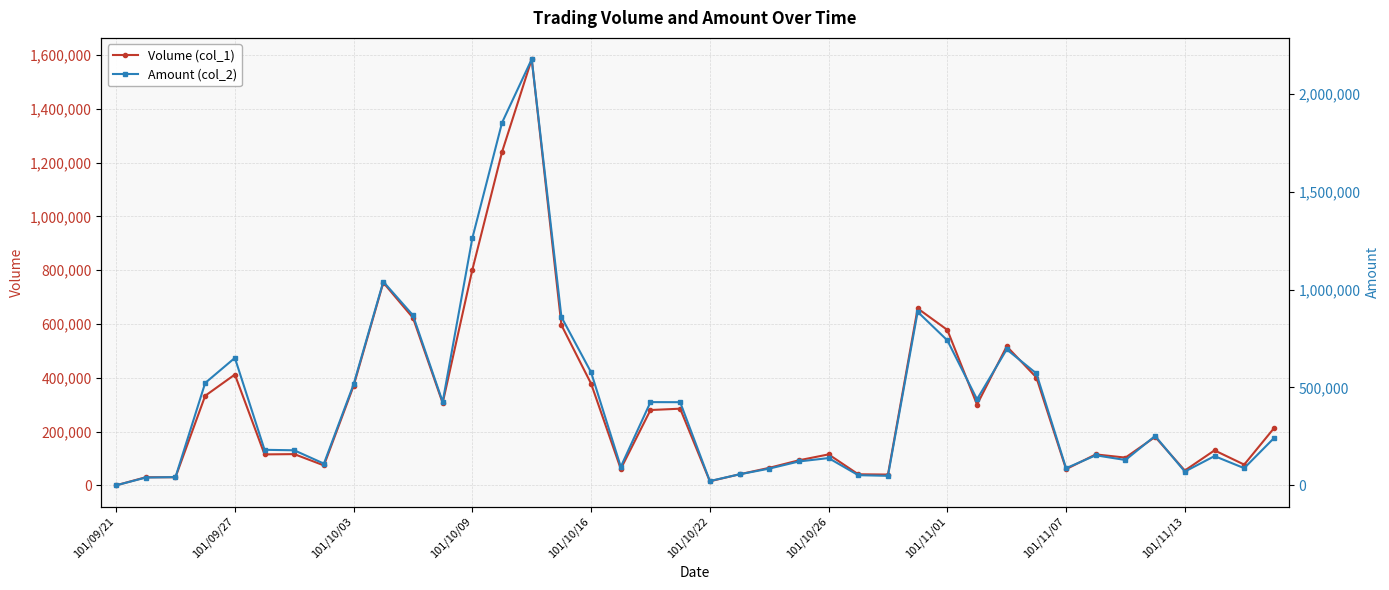

Is the value of Amount (col_2) at 101/11/01 greater than the value of Volume (col_1) at 101/11/13?

Yes